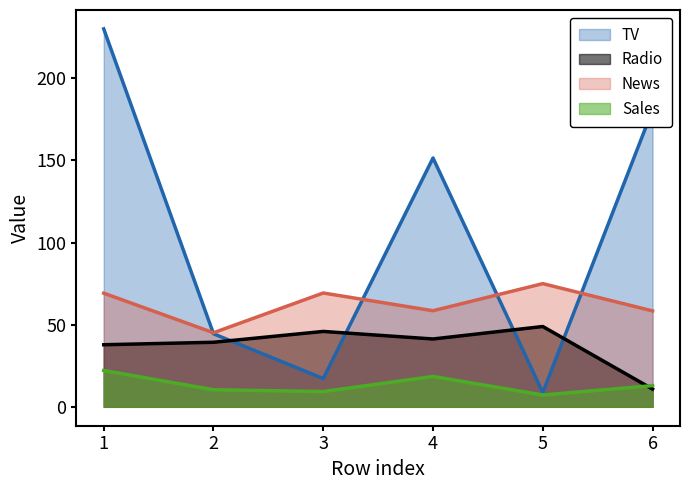

What is the spread (max minus min) of values at 1?

208.0